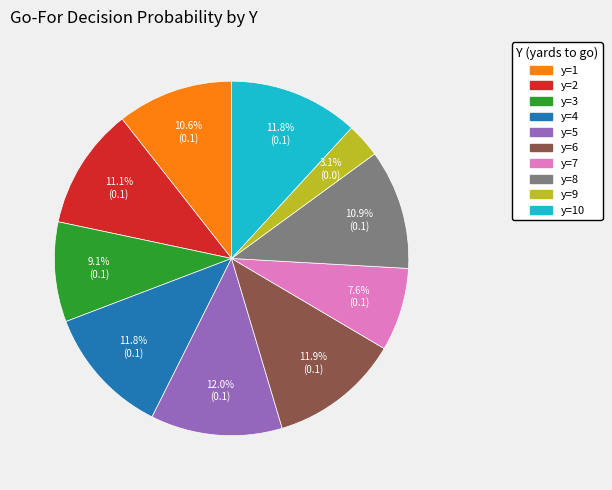

Is there a majority slice in this chart?

No